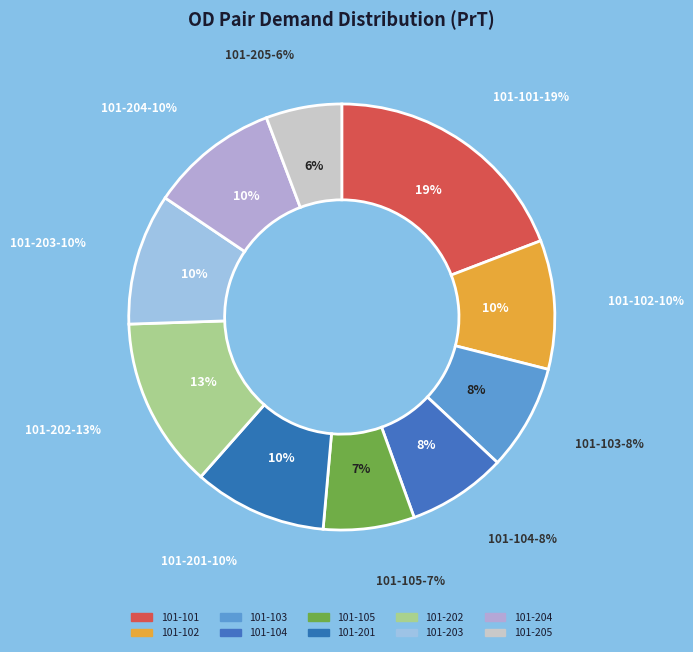

Is it true that 101-203 is 10% of the pie?

True